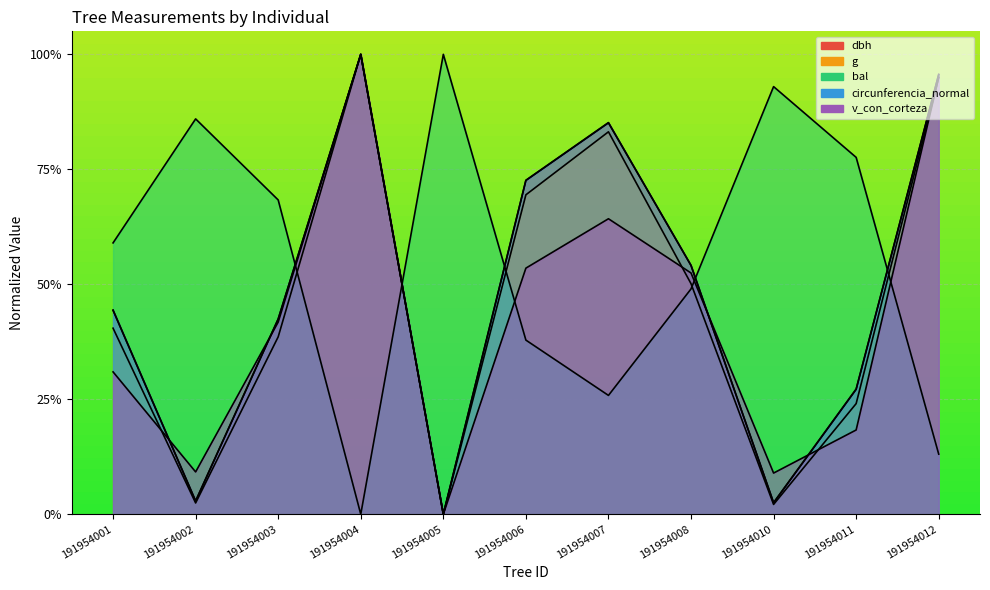

Between 191954012 and 191954011, which is larger?

191954012